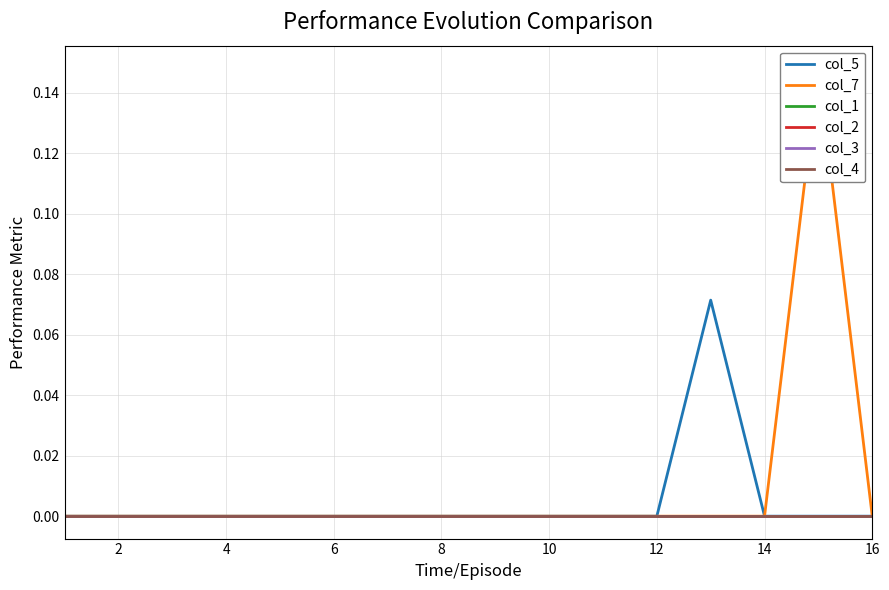

How many values in col_7 are above zero?

1